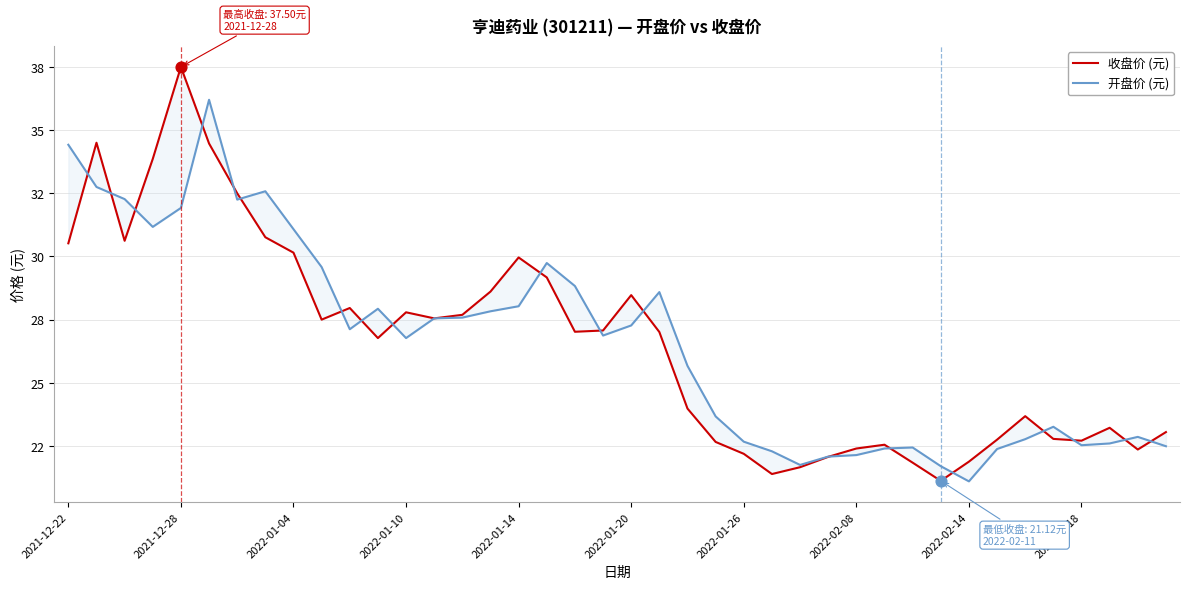

What are all the series names shown in the legend?

收盘价 (元), 开盘价 (元)